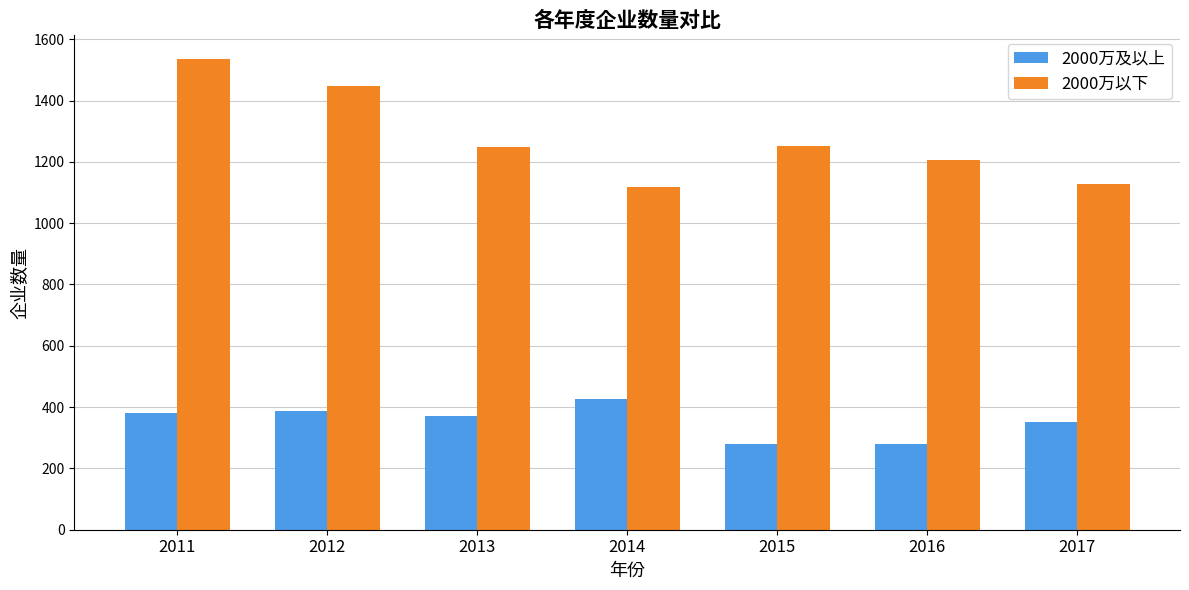

Which category has the highest value in the 2000万及以上 series?

2014